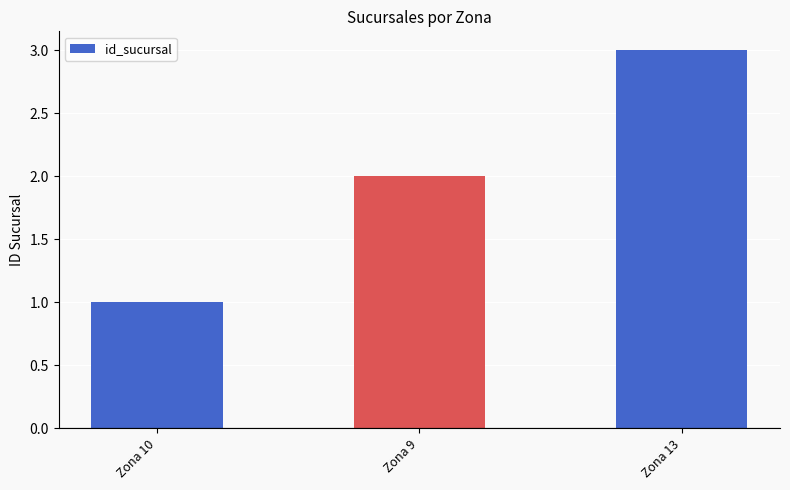

Count the values in the range 1 to 3.

3